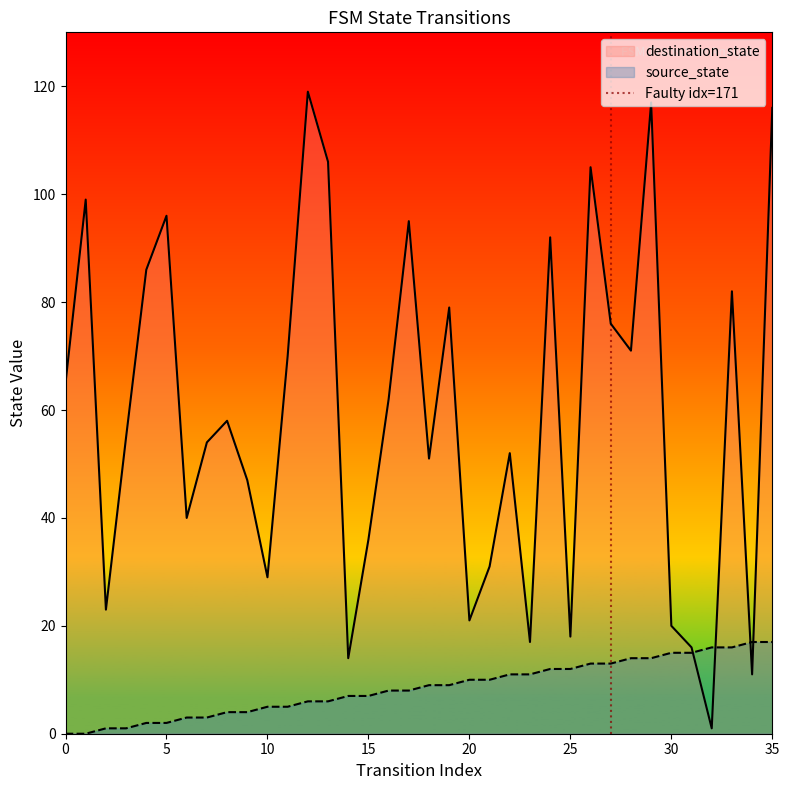

The destination_state series shows 116 at 35. True or false?

True